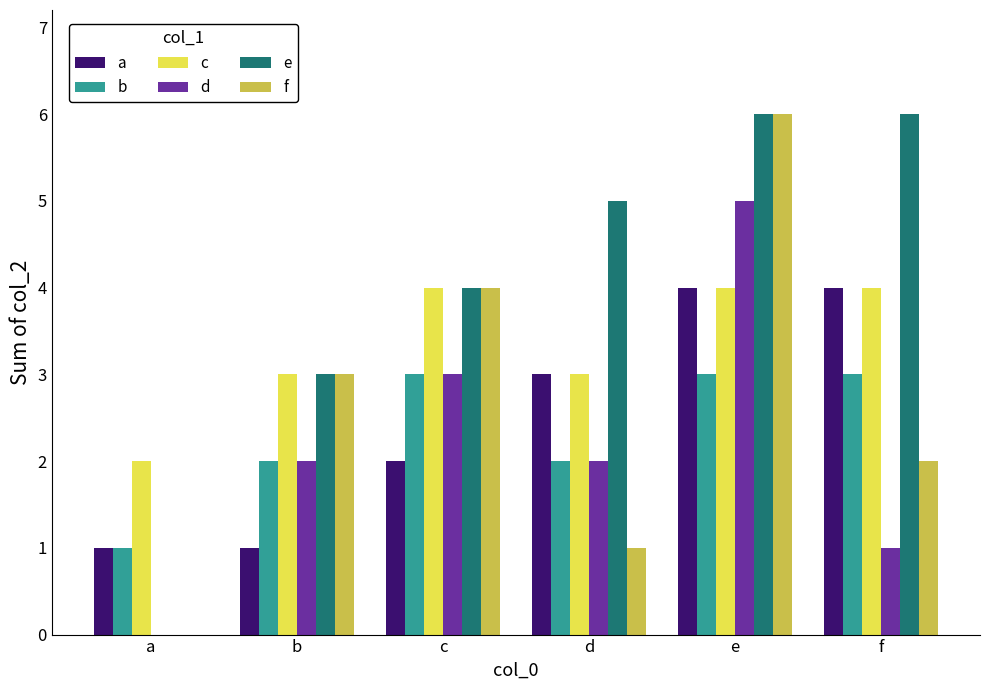

What is the sum of the e values at a and c?

4